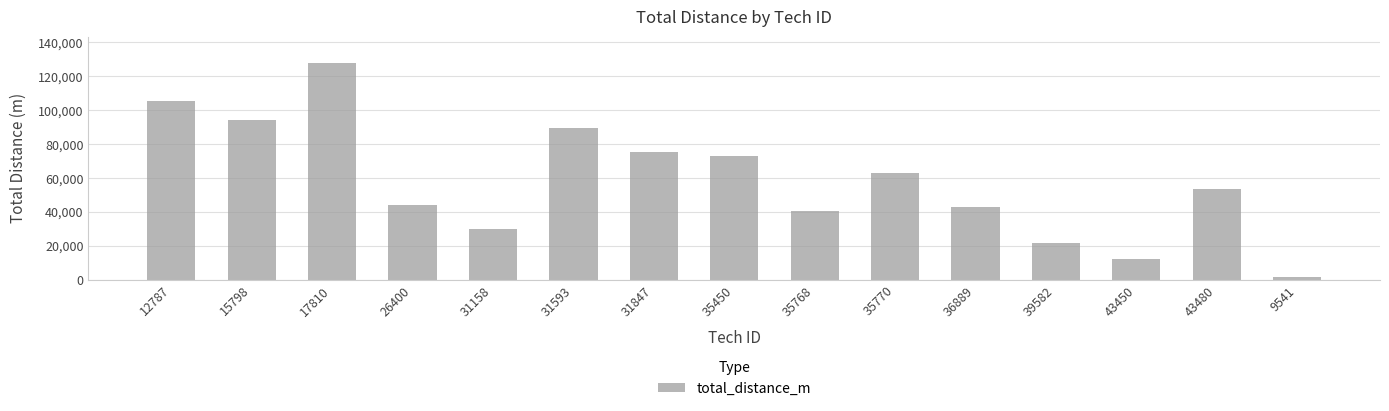

What is the change in value from 12787 to 15798?

-11337